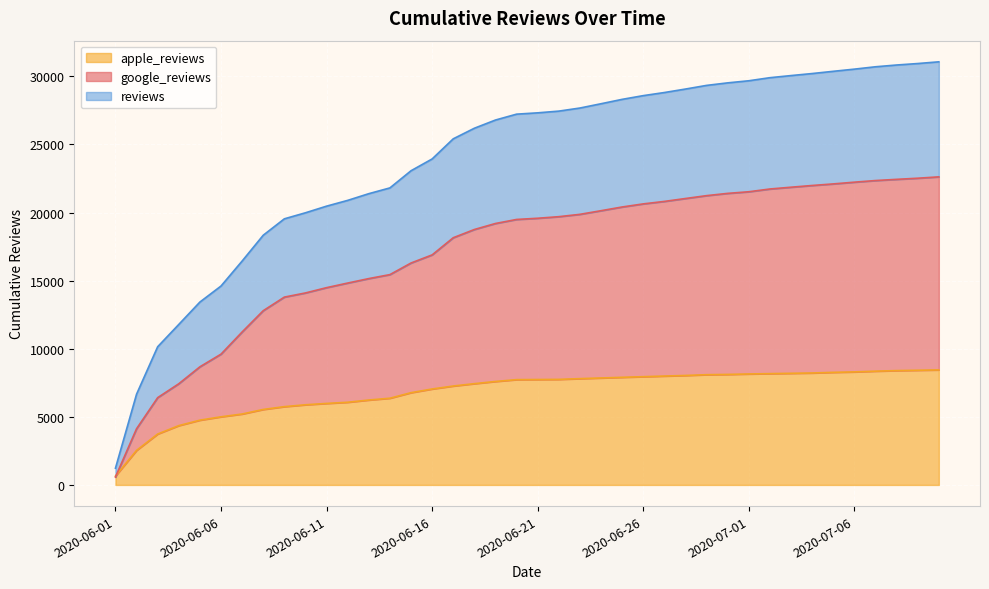

What is the difference between the second highest and second lowest values in the reviews series?

24278